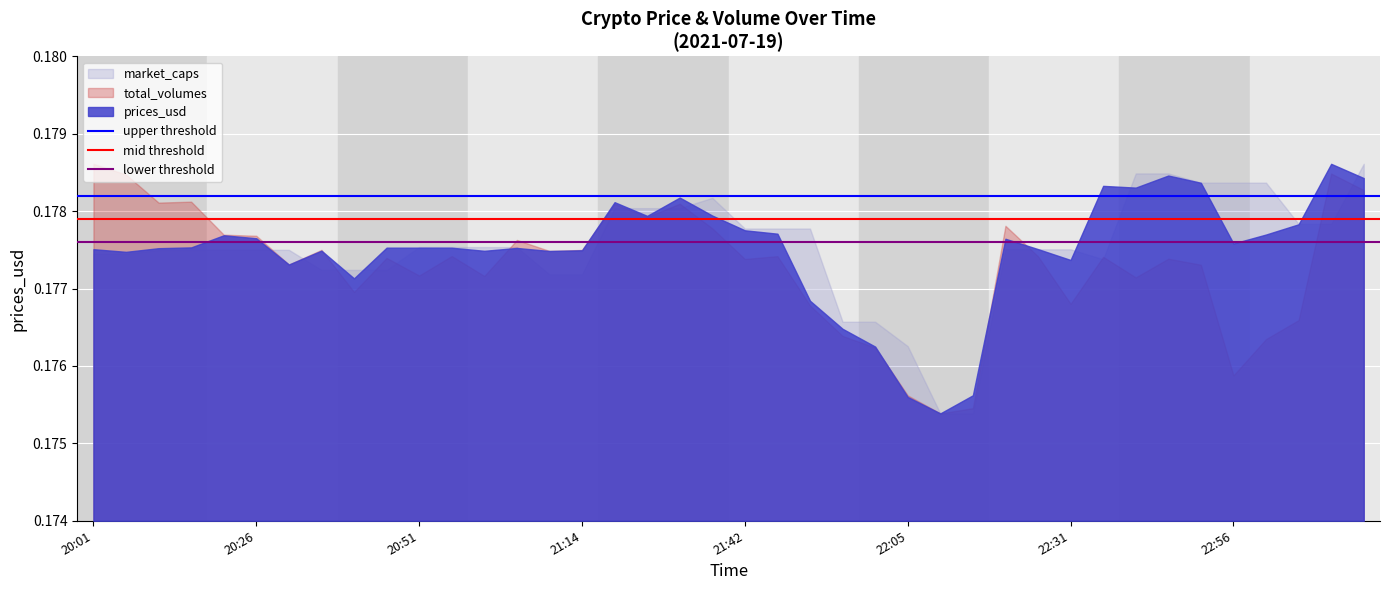

True or false: total_volumes has a value of 0.3 at 22:05.

False